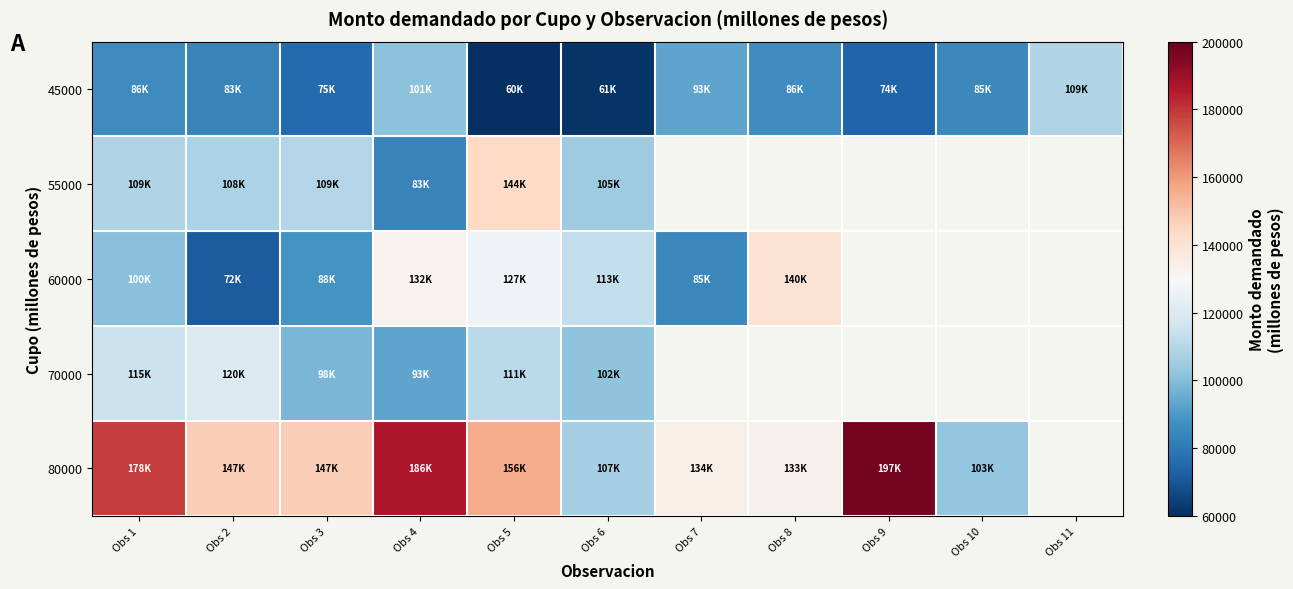

What is the difference between the maximum and second lowest values in the 45000 series?

47500.0